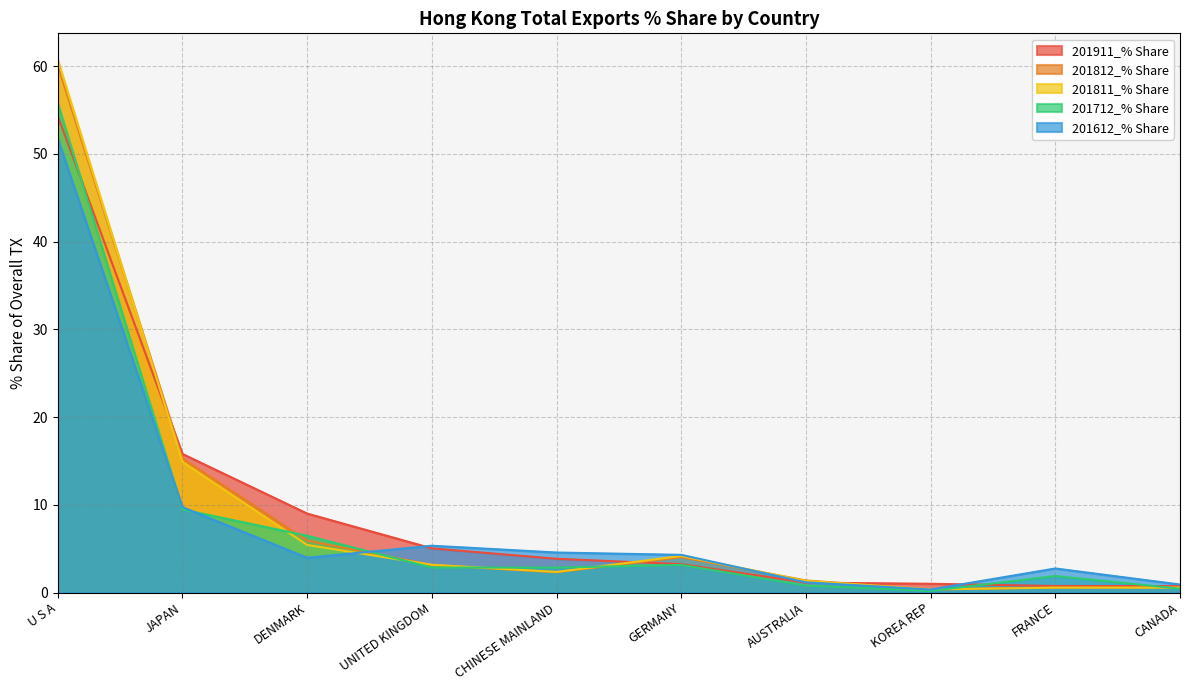

At which category does the chart reach its minimum across all series?

KOREA REP